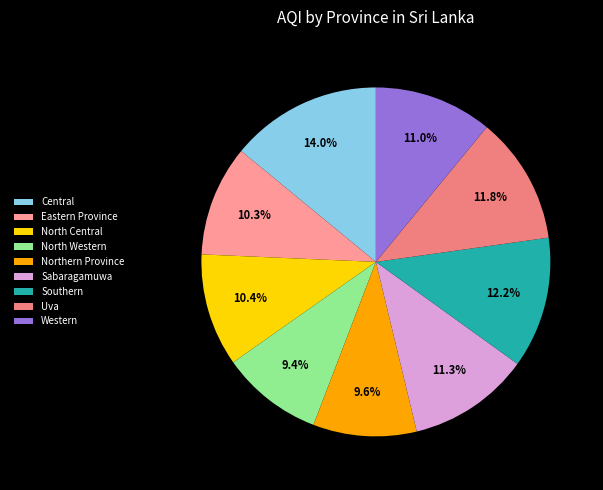

The North Western slice represents 19% of the pie. True or false?

False